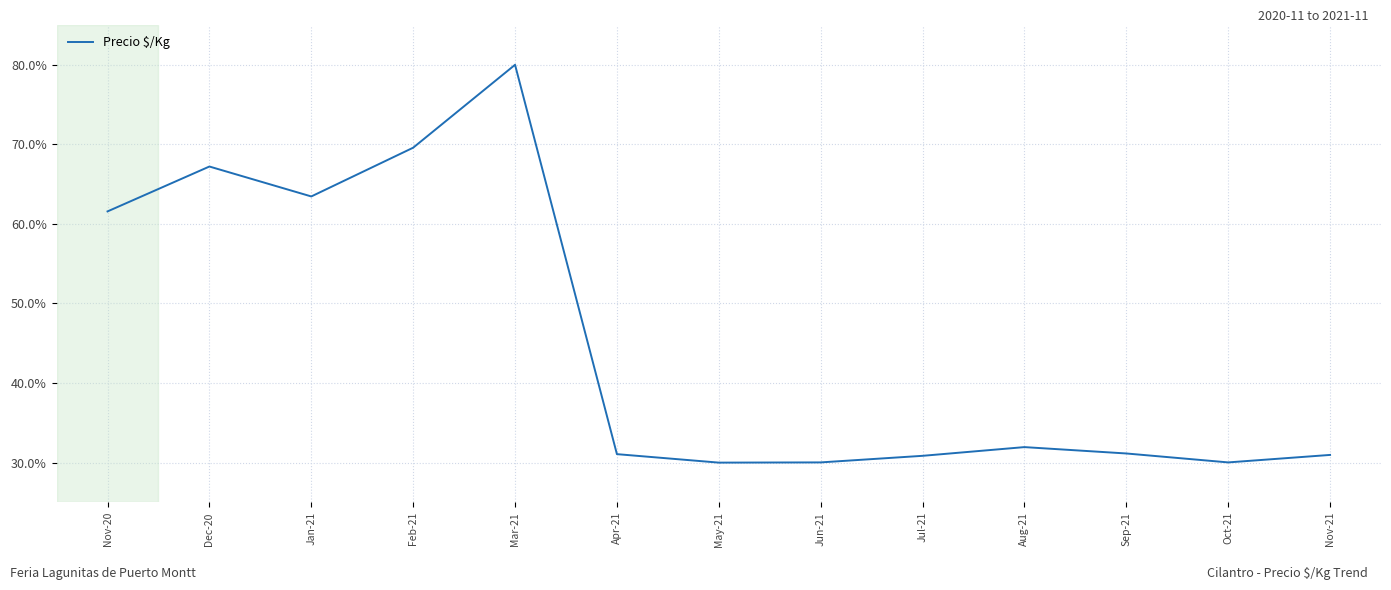

What is the sum of all values?

587.9